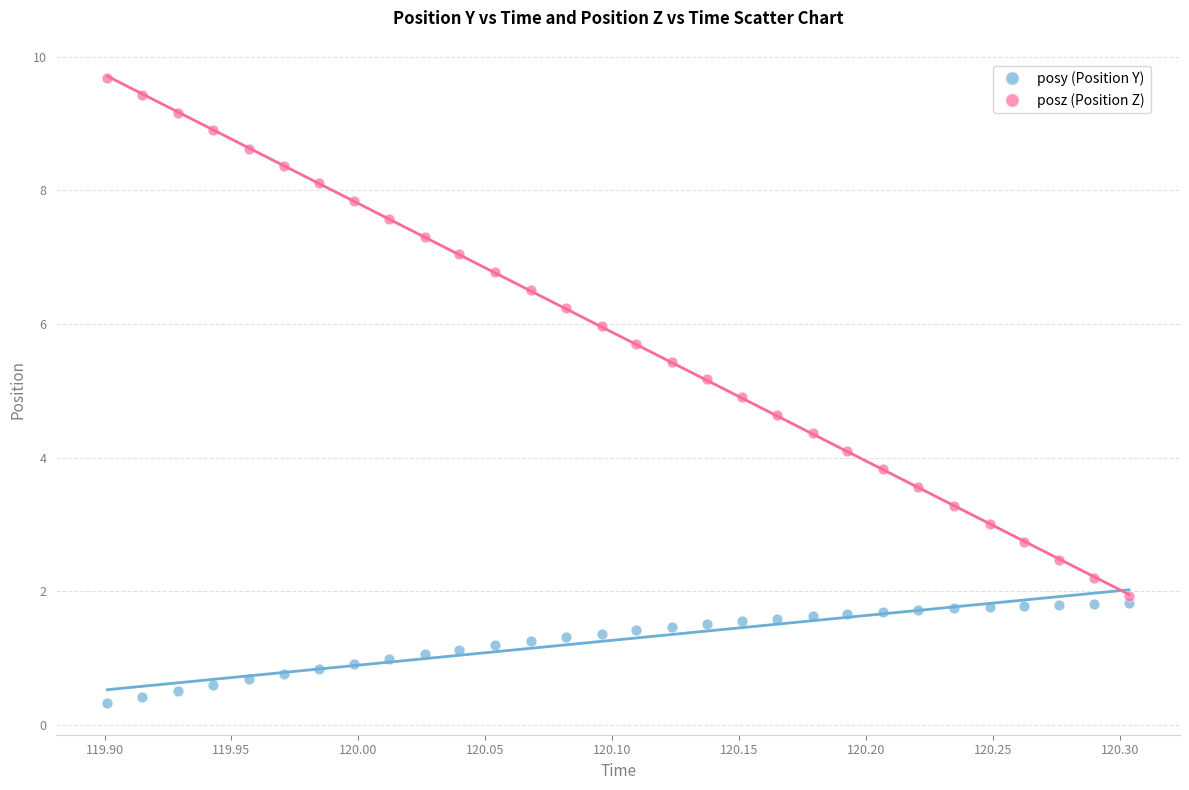

Which series contains the highest Y value?

posz (Position Z)